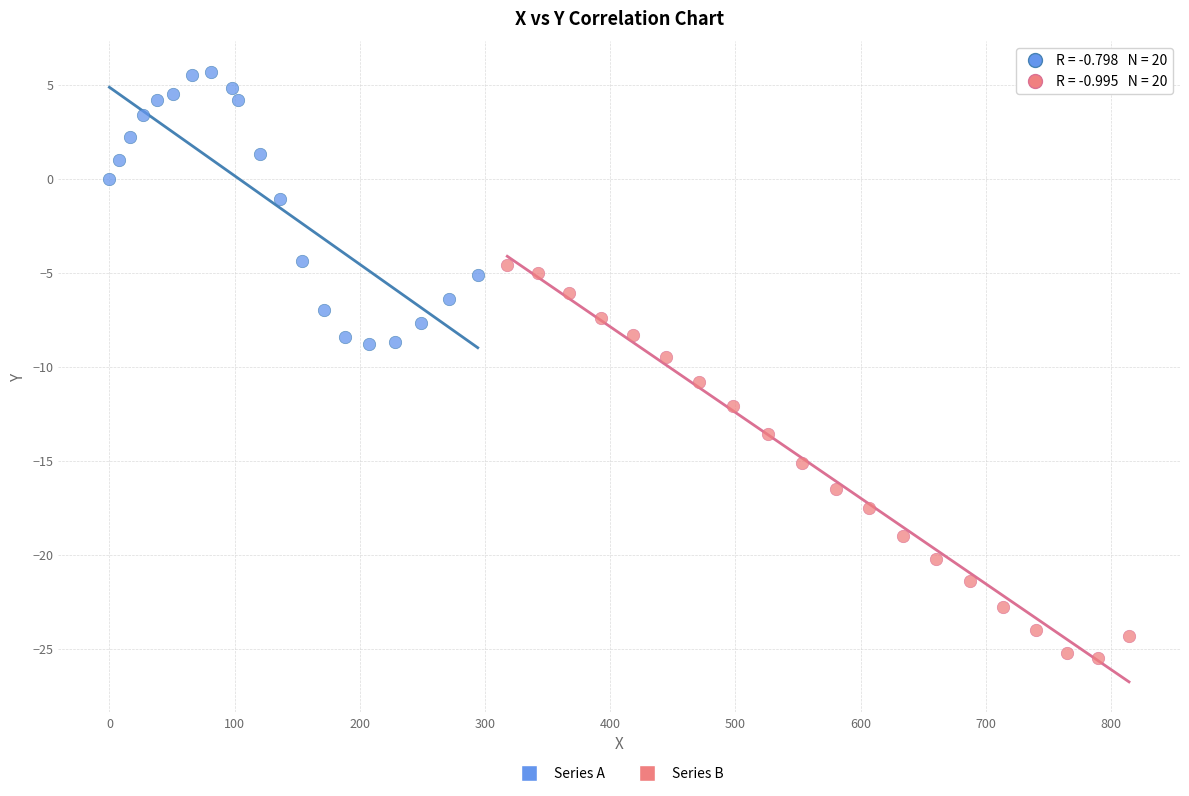

What are all the series names shown in the legend?

Series A, Series B